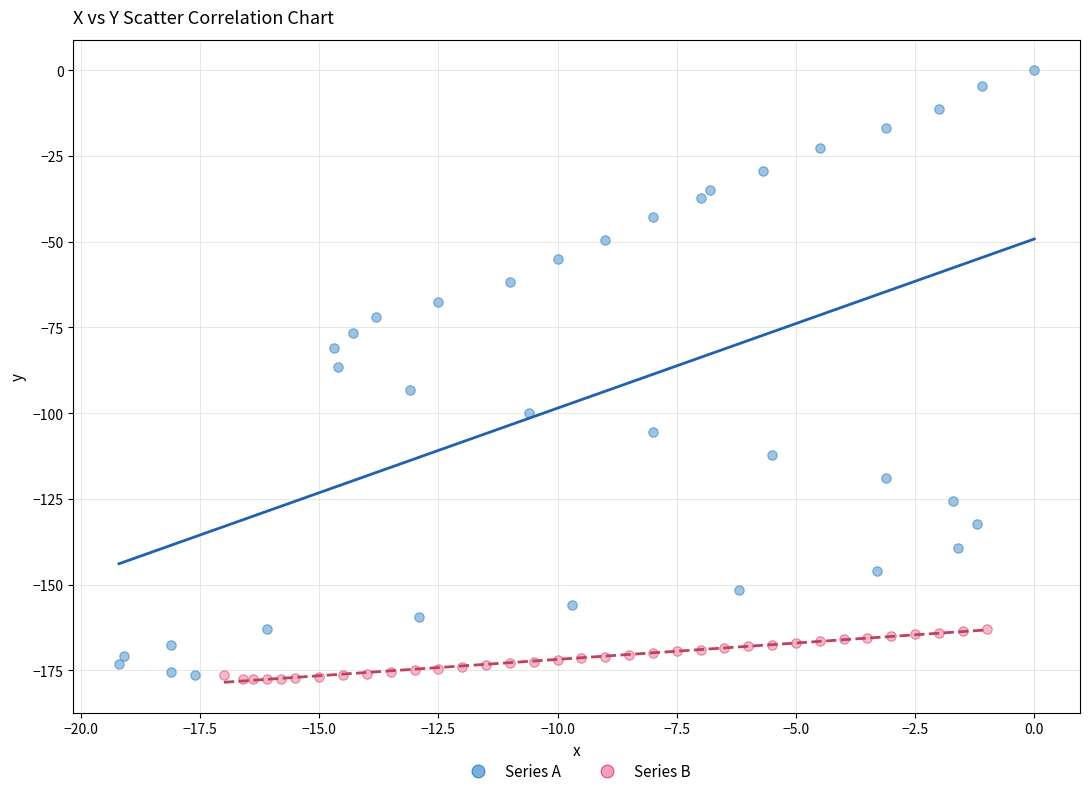

What are all the series names shown in the legend?

Series A, Series B